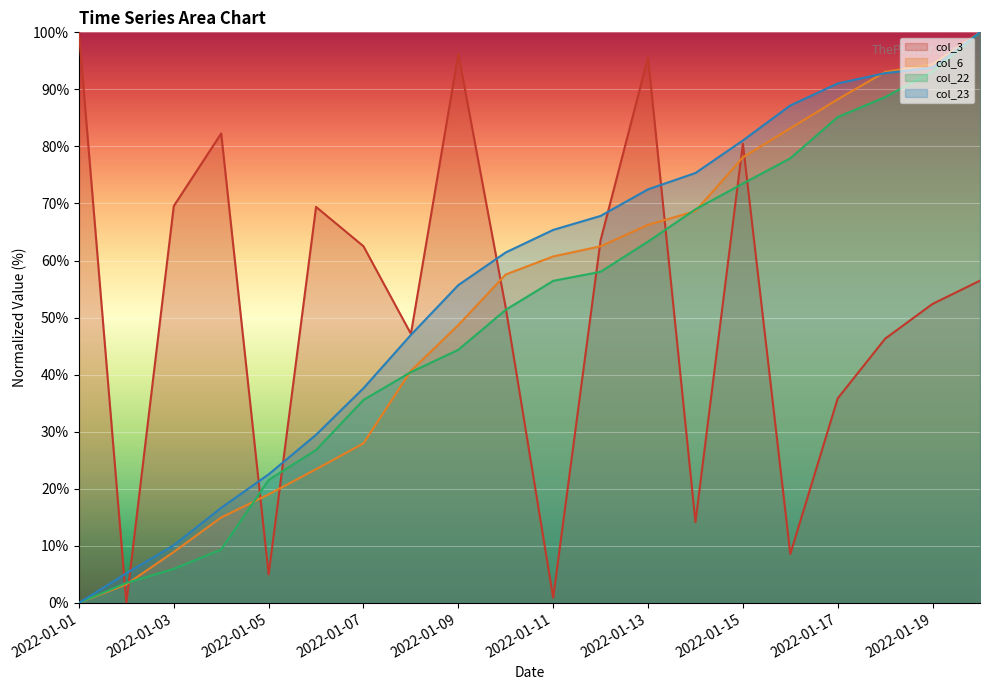

How many intersections are there between col_23 and col_6?

1